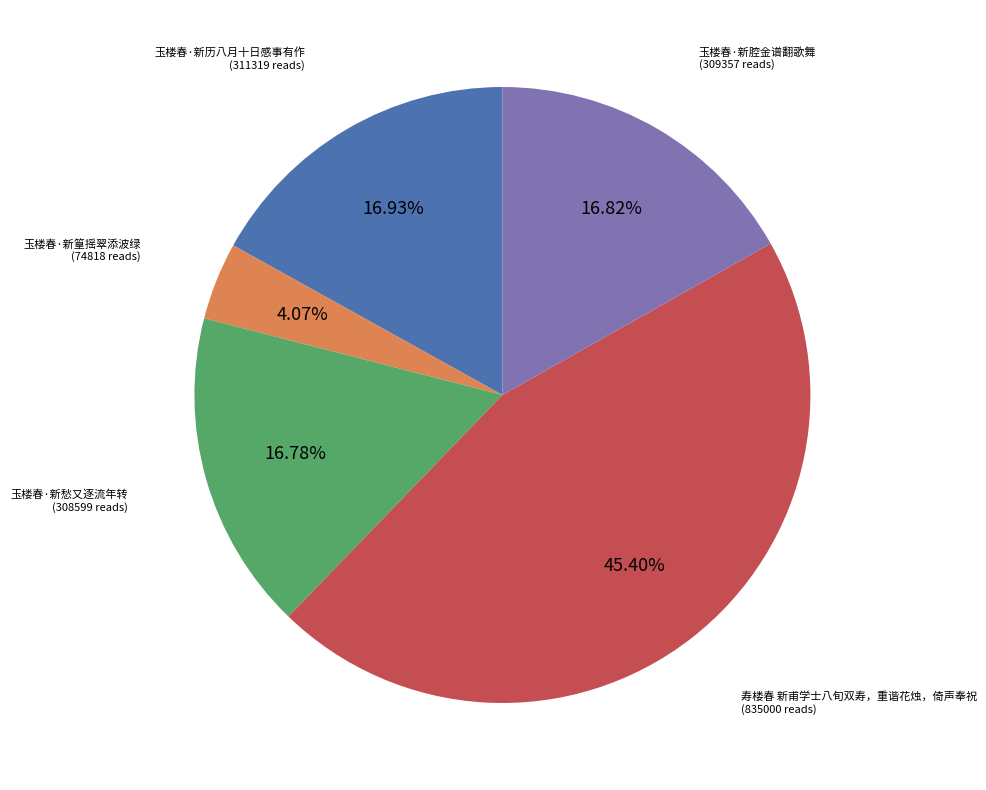

Is there any slice that represents more than half of the pie?

No